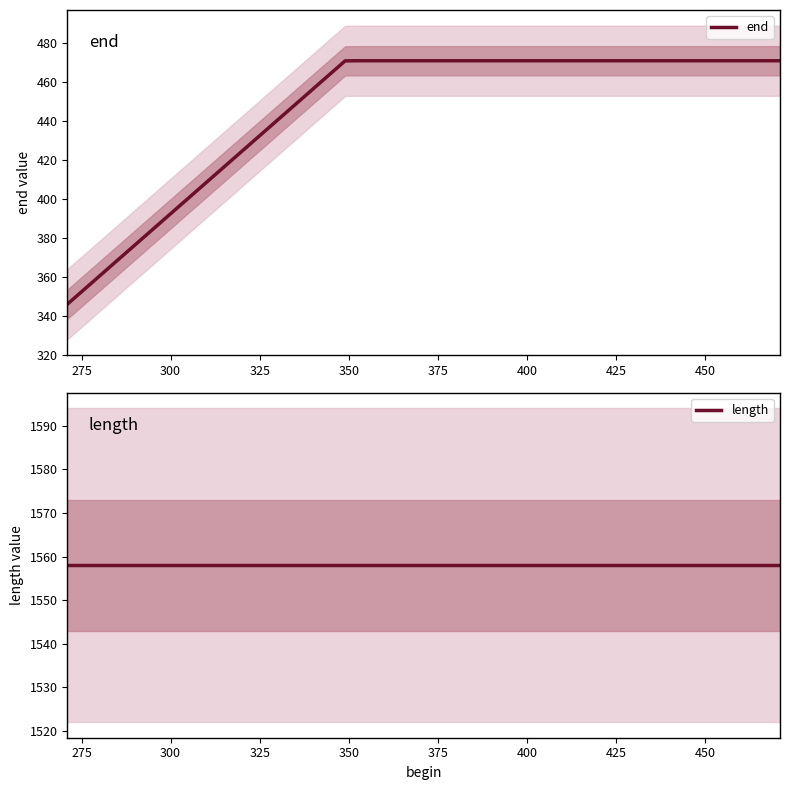

What is the minimum value for end?

346.0